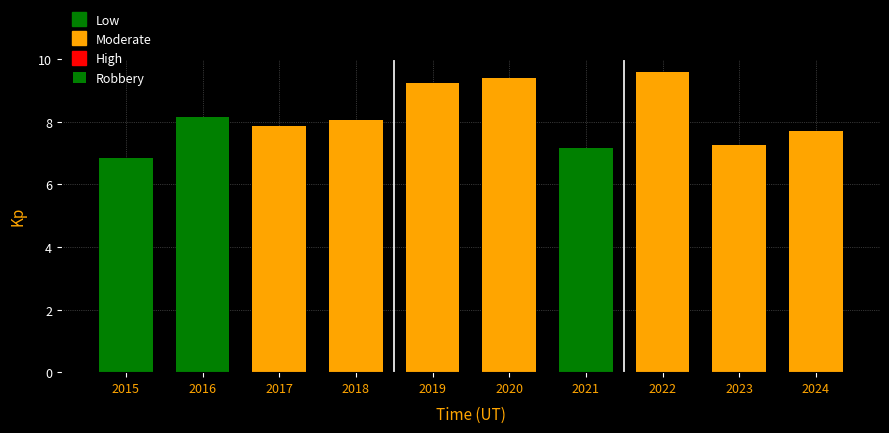

List the labels in order of value, largest first.

2022, 2020, 2019, 2016, 2018, 2017, 2024, 2023, 2021, 2015